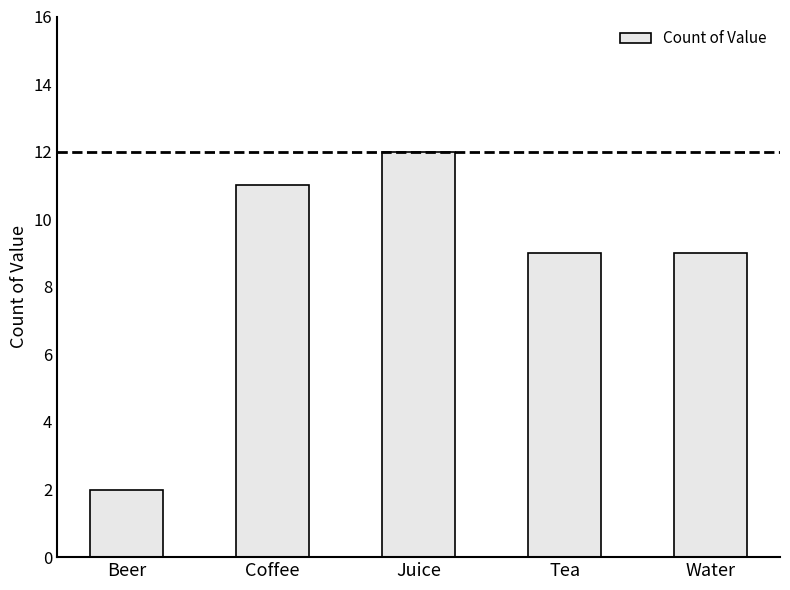

What is the average value?

9